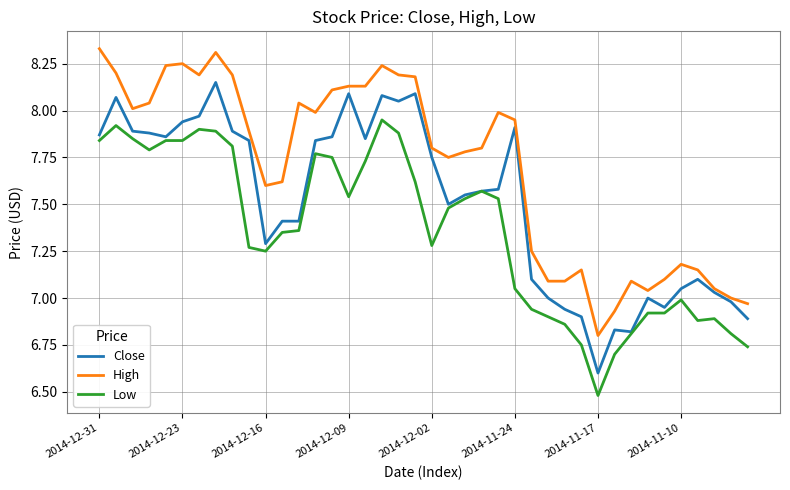

What is the minimum value shown in the chart?

6.5